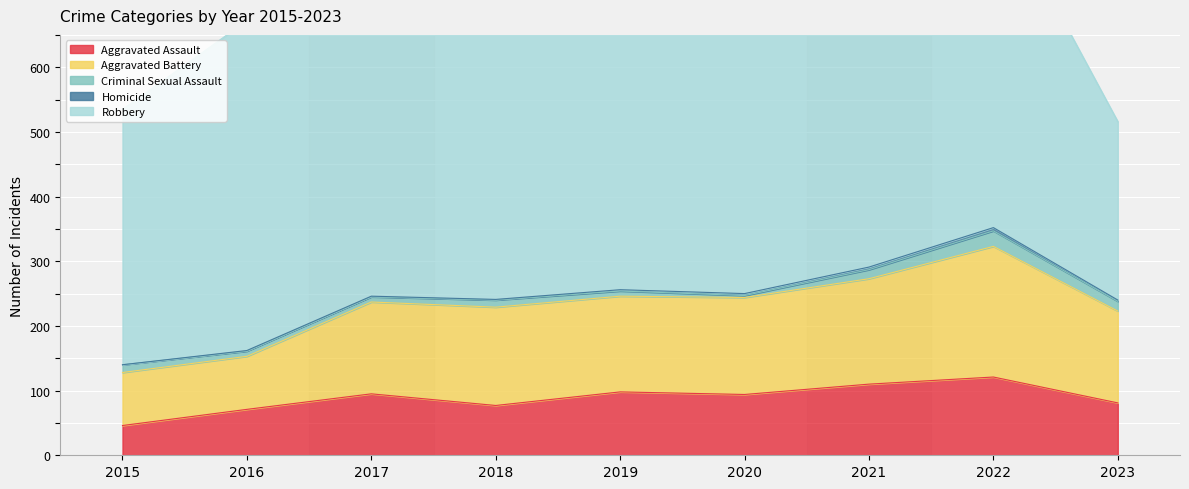

What are all the series names shown in the legend?

Aggravated Assault, Aggravated Battery, Criminal Sexual Assault, Homicide, Robbery